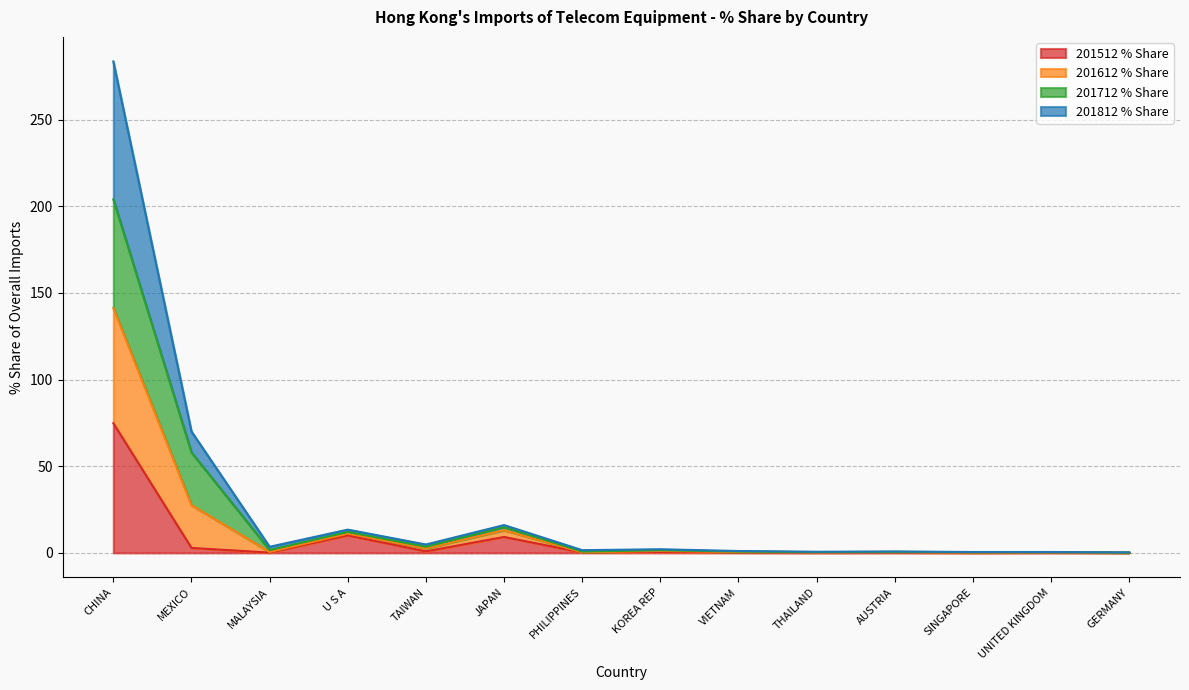

At which category is the sum across all series the highest?

CHINA